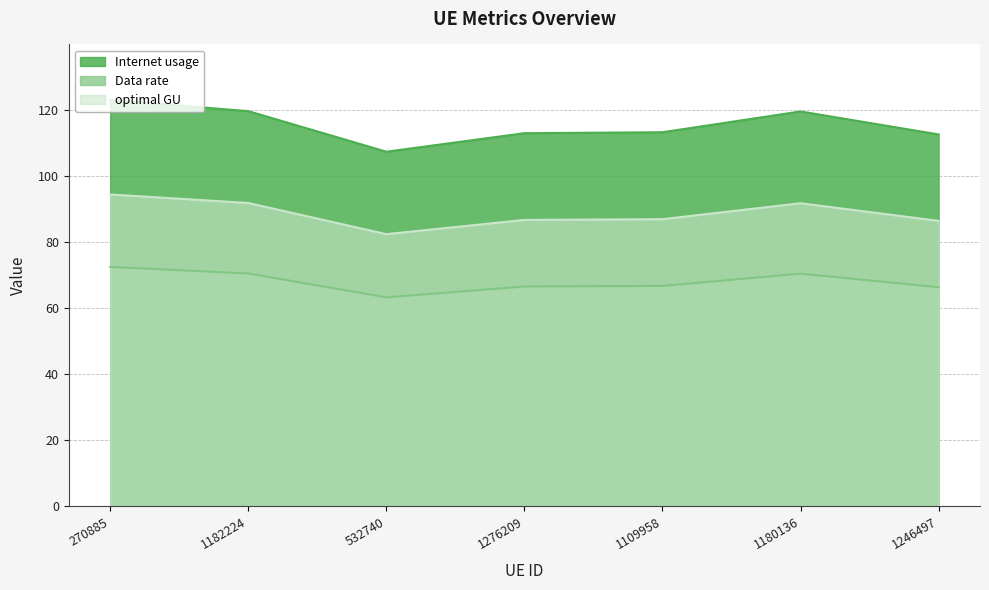

How many lines are shown in the chart?

3